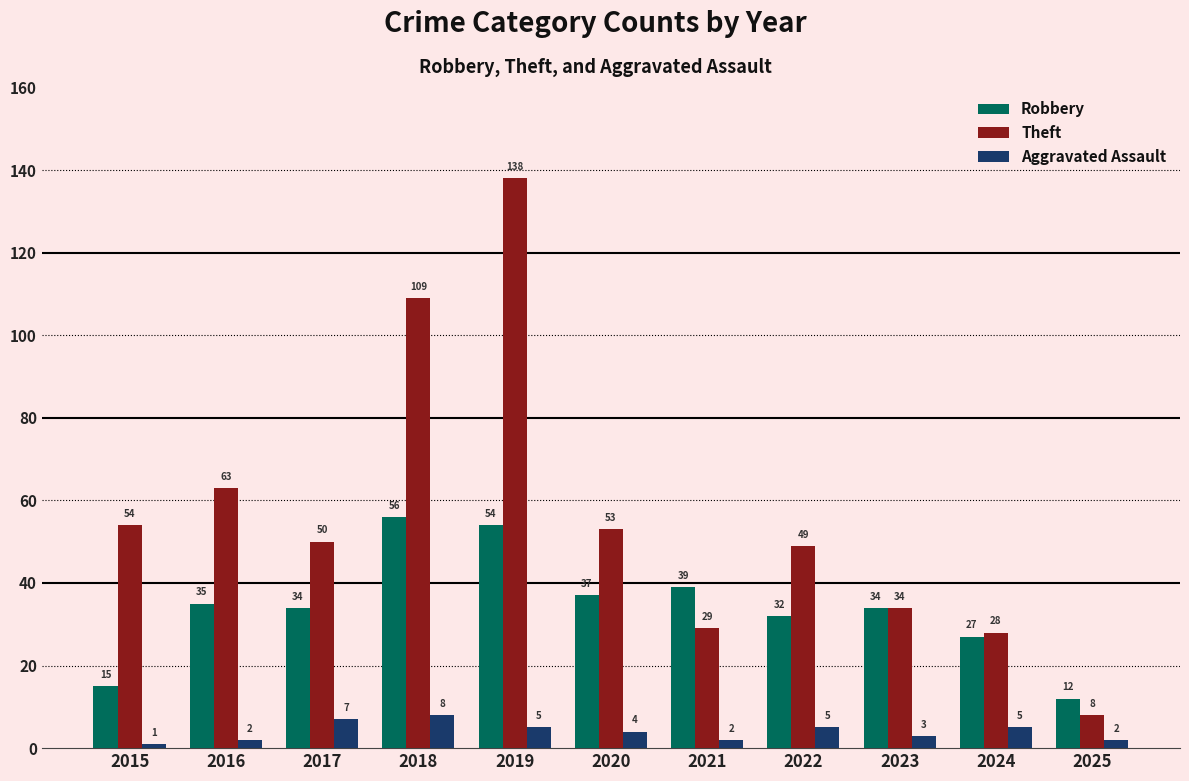

What are all the series names shown in the legend?

Robbery, Theft, Aggravated Assault